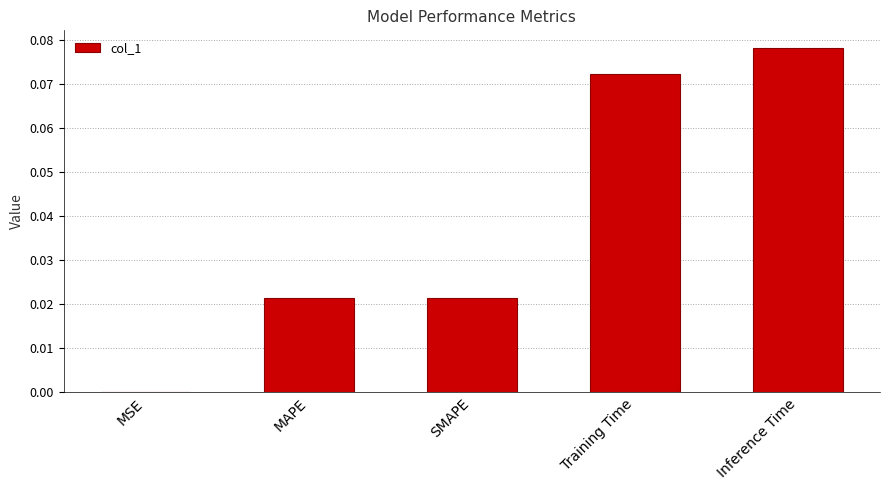

Is it true that the value at Training Time is 0.0?

False